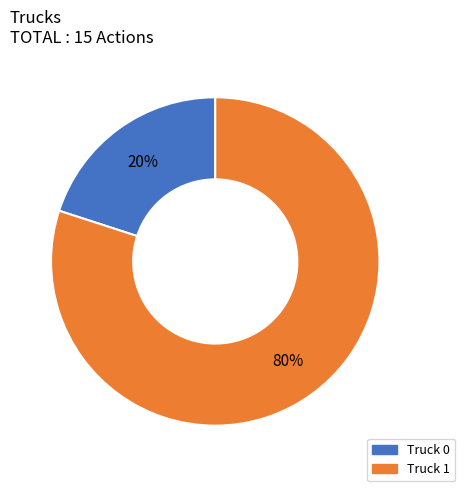

Do Truck 1 and Truck 0 together represent more than half of the pie?

Yes